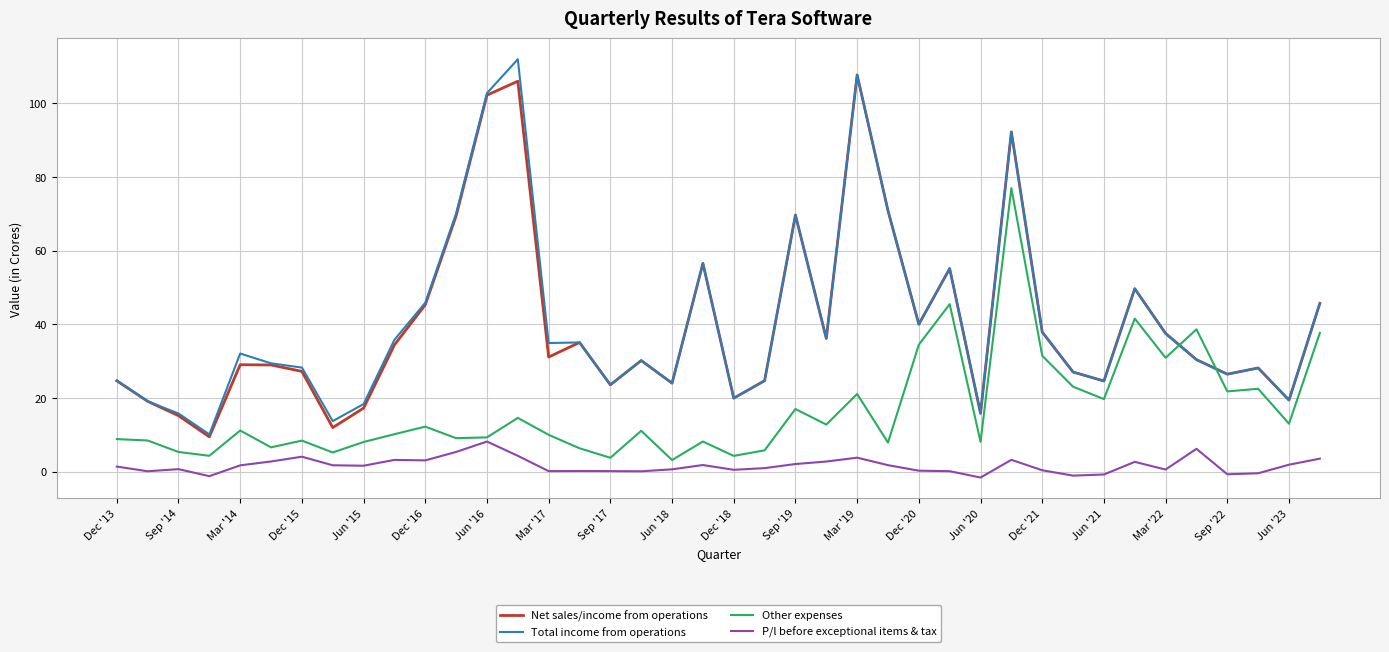

What are all the series names shown in the legend?

Net sales/income from operations, Total income from operations, Other expenses, P/l before exceptional items & tax